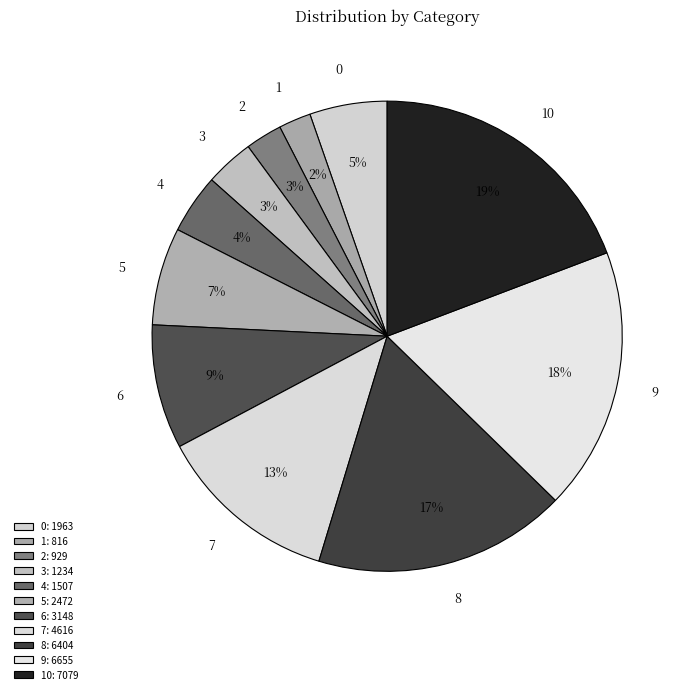

To the nearest percent, what percentage of the pie is 8?

17%